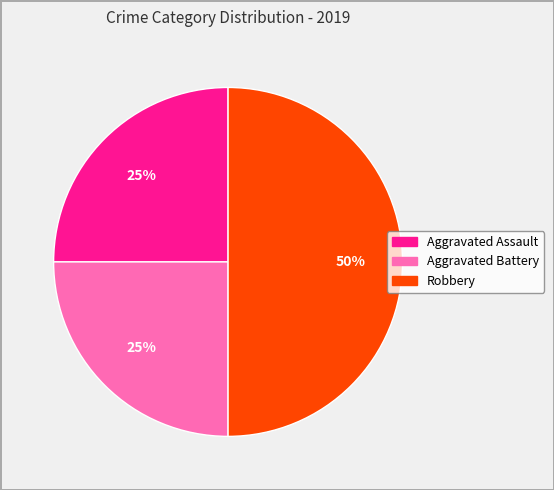

Does Aggravated Assault account for over 50% of the chart?

No